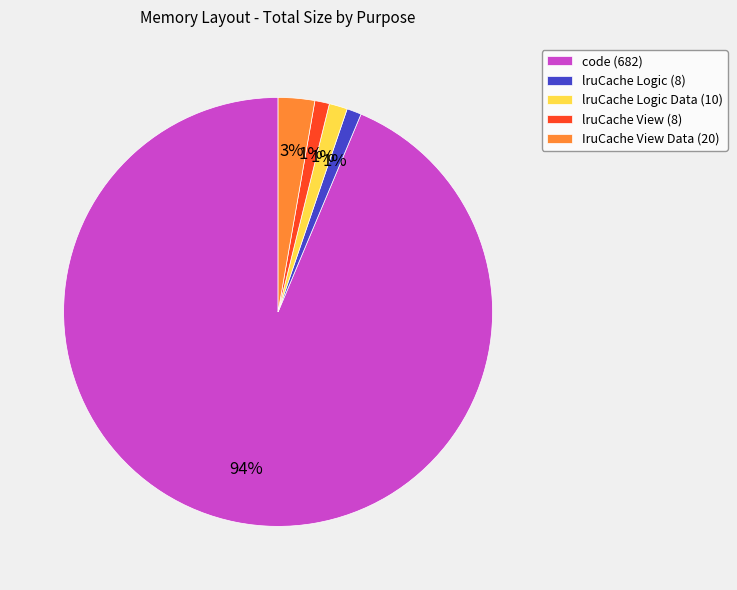

What is the majority slice?

code (682)